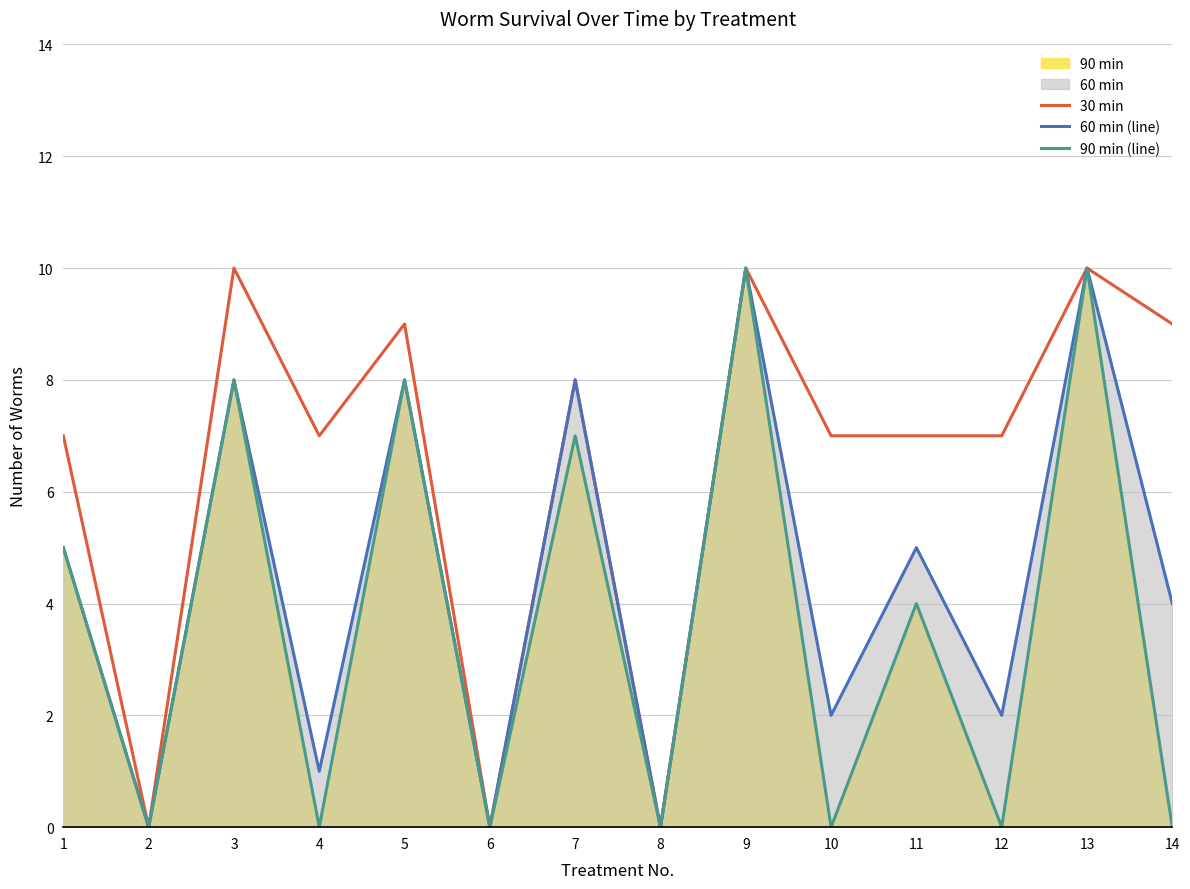

Reading left to right, transcribe all the data shown in this chart.

30 min: 1=7	2=0	3=10	4=7	5=9	6=0	7=8	8=0	9=10	10=7	11=7	12=7	13=10	14=9
60 min (line): 1=5	2=0	3=8	4=1	5=8	6=0	7=8	8=0	9=10	10=2	11=5	12=2	13=10	14=4
90 min (line): 1=5	2=0	3=8	4=0	5=8	6=0	7=7	8=0	9=10	10=0	11=4	12=0	13=10	14=0